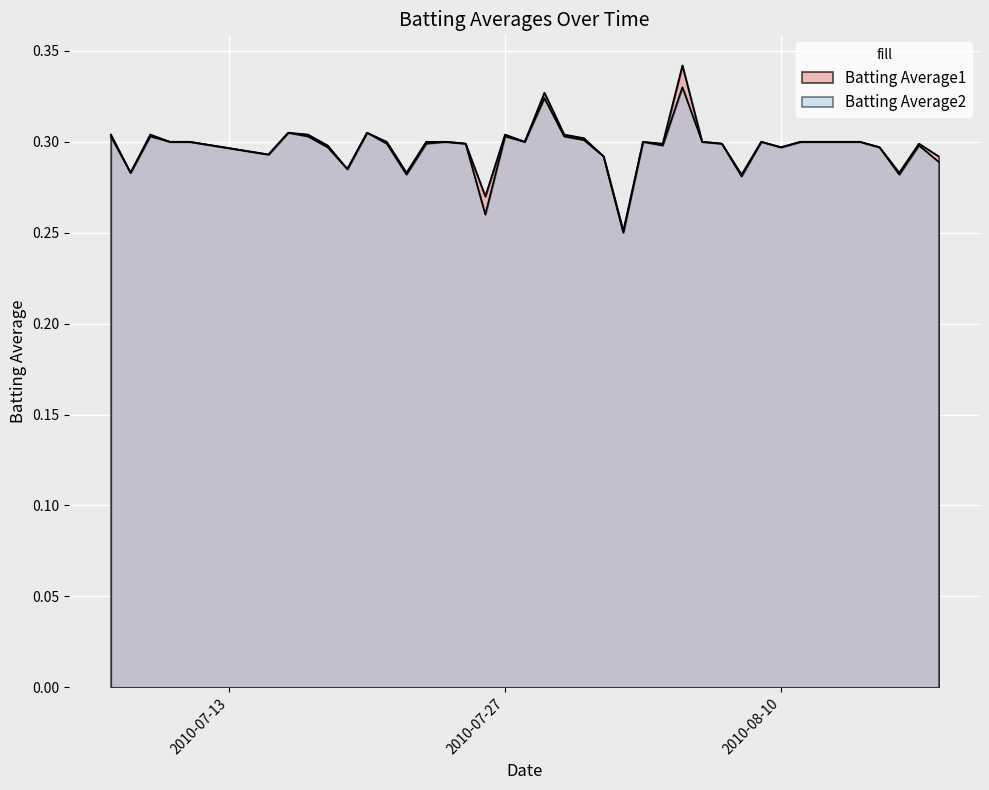

Reading left to right, what are all the values shown in this chart?

Batting Average1: 0.3	0.3	0.3	0.3	0.3	0.3	0.3	0.3	0.3	0.3	0.3	0.3	0.3	0.3	0.3	0.3	0.3	0.3	0.3	0.3	0.3	0.3	0.3	0.3	0.3	0.3	0.3	0.3	0.3	0.3	0.3	0.3	0.3	0.3	0.3	0.3	0.3	0.3	0.3	0.3
Batting Average2: 0.3	0.3	0.3	0.3	0.3	0.3	0.3	0.3	0.3	0.3	0.3	0.3	0.3	0.3	0.3	0.3	0.3	0.3	0.3	0.3	0.3	0.3	0.3	0.2	0.3	0.3	0.3	0.3	0.3	0.3	0.3	0.3	0.3	0.3	0.3	0.3	0.3	0.3	0.3	0.3